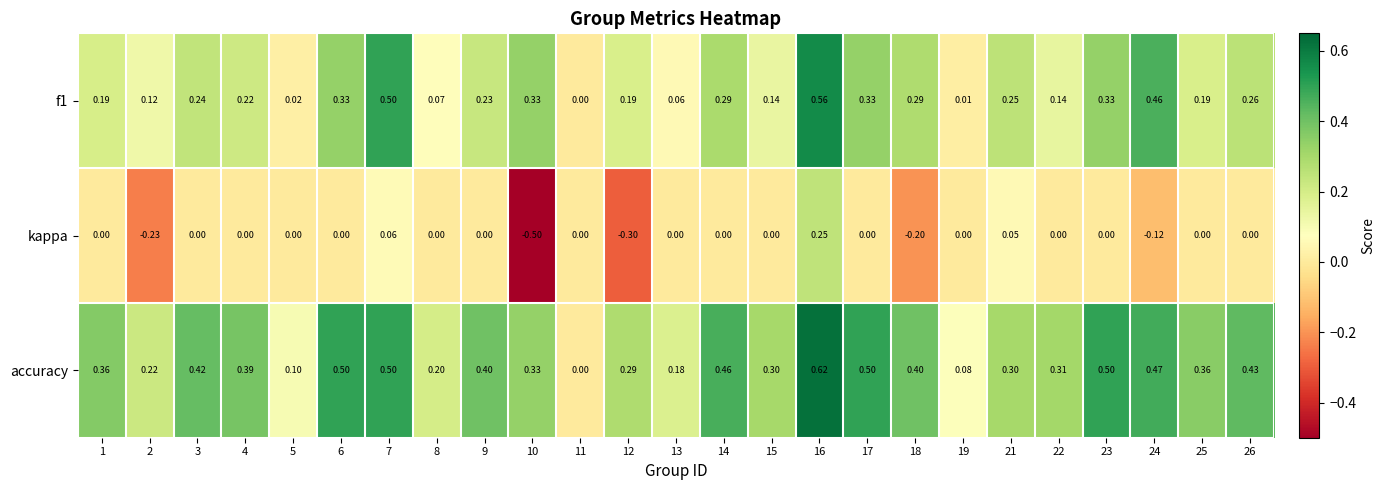

How many negative values does the kappa series have?

5